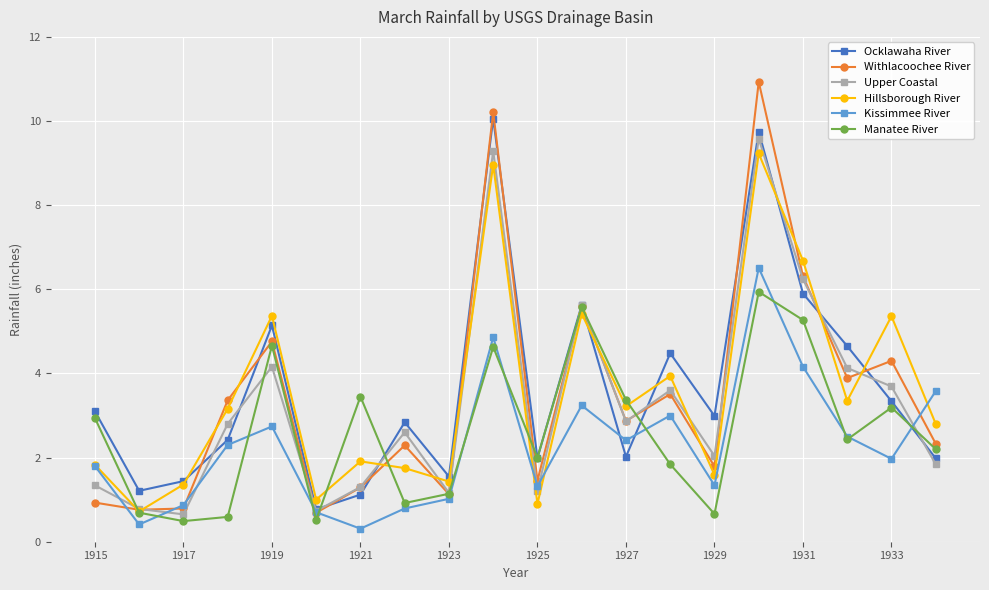

What is the value of the Ocklawaha River point at the 8th from the left?

2.8